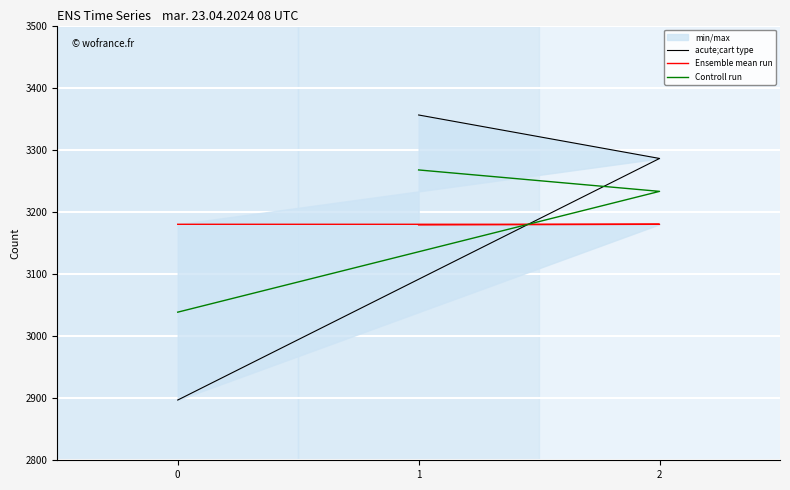

Between 1 and 0, which series saw the biggest shift?

acute;cart type